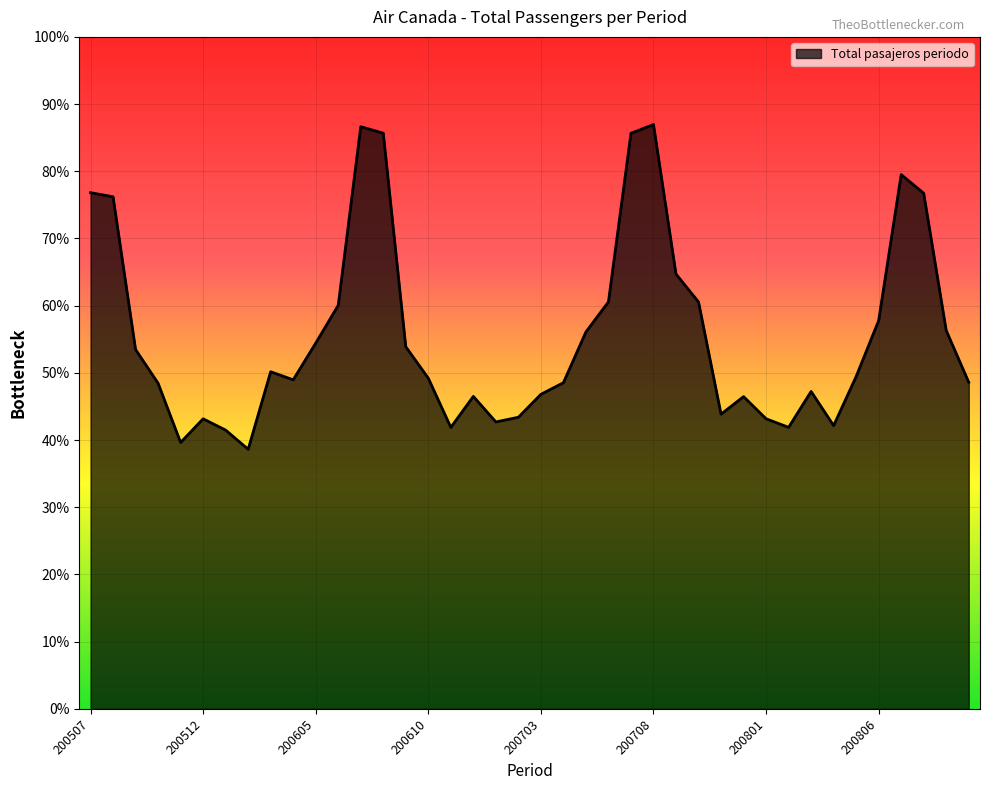

Is this an area chart (filled region under the line)?

Yes